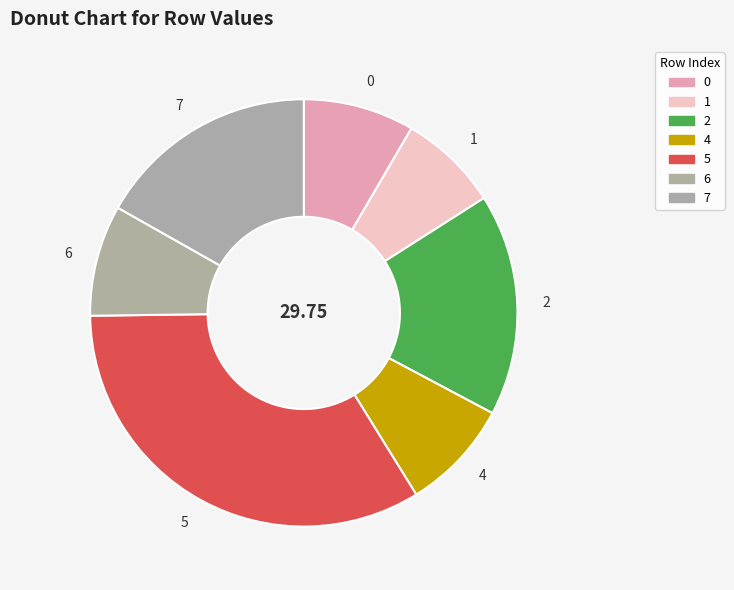

Between 6 and 5, which is larger?

5